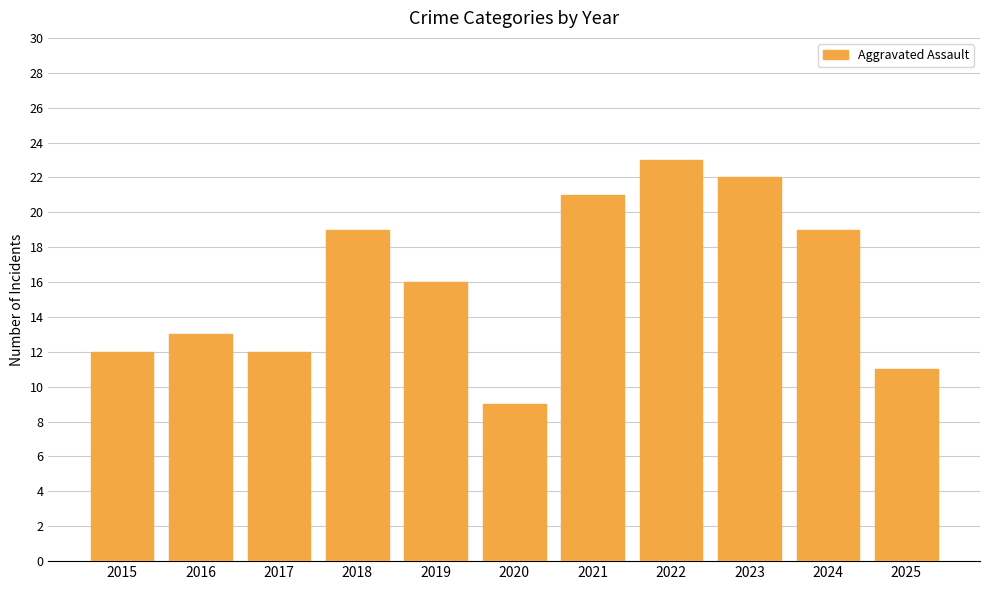

Reading left to right, extract all data points from this chart.

2015=12	2016=13	2017=12	2018=19	2019=16	2020=9	2021=21	2022=23	2023=22	2024=19	2025=11